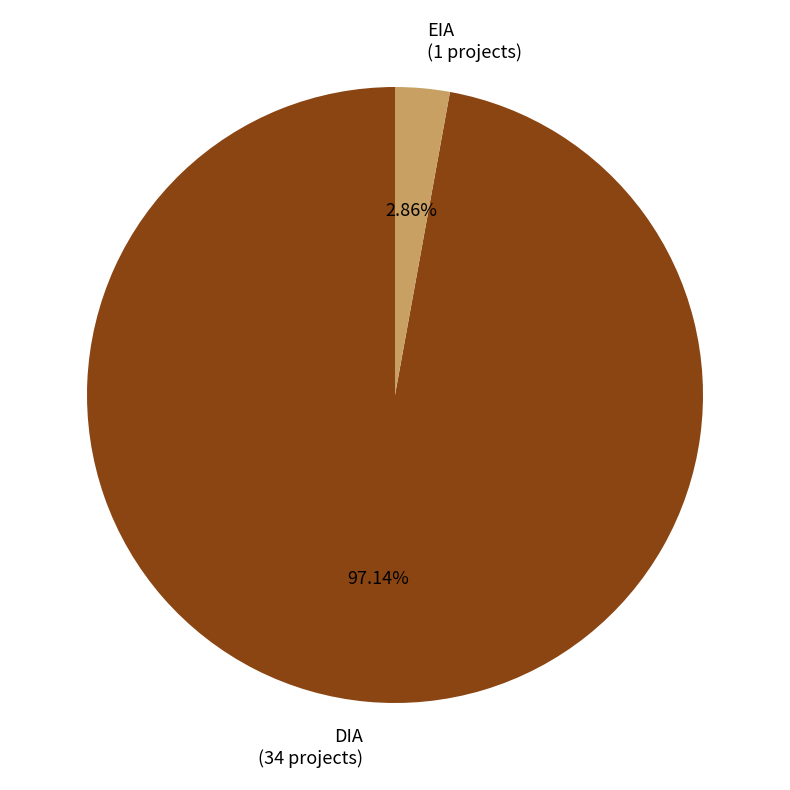

What percentage do EIA and DIA together represent?

100.0%